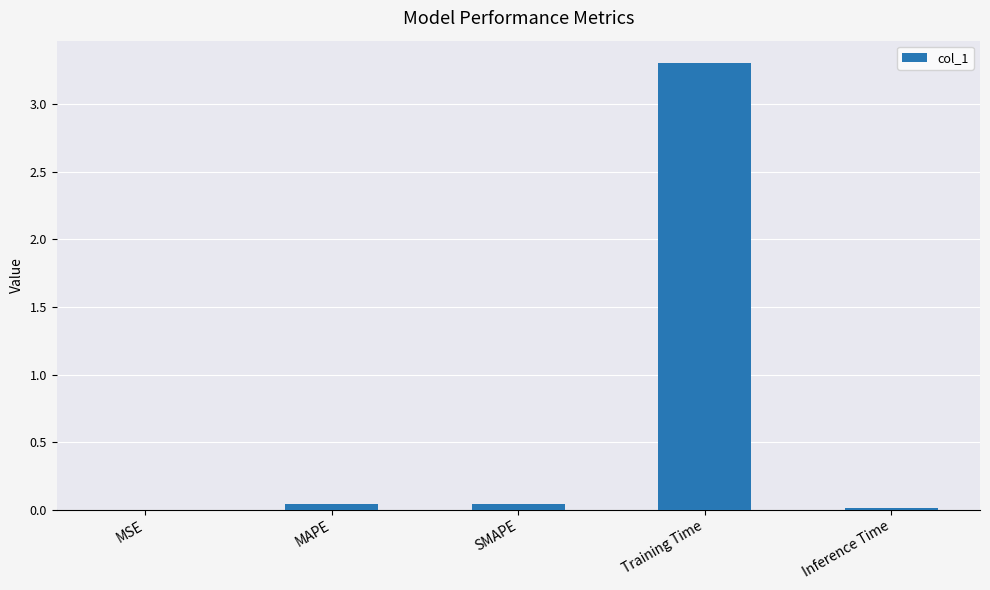

What is the average value?

0.7